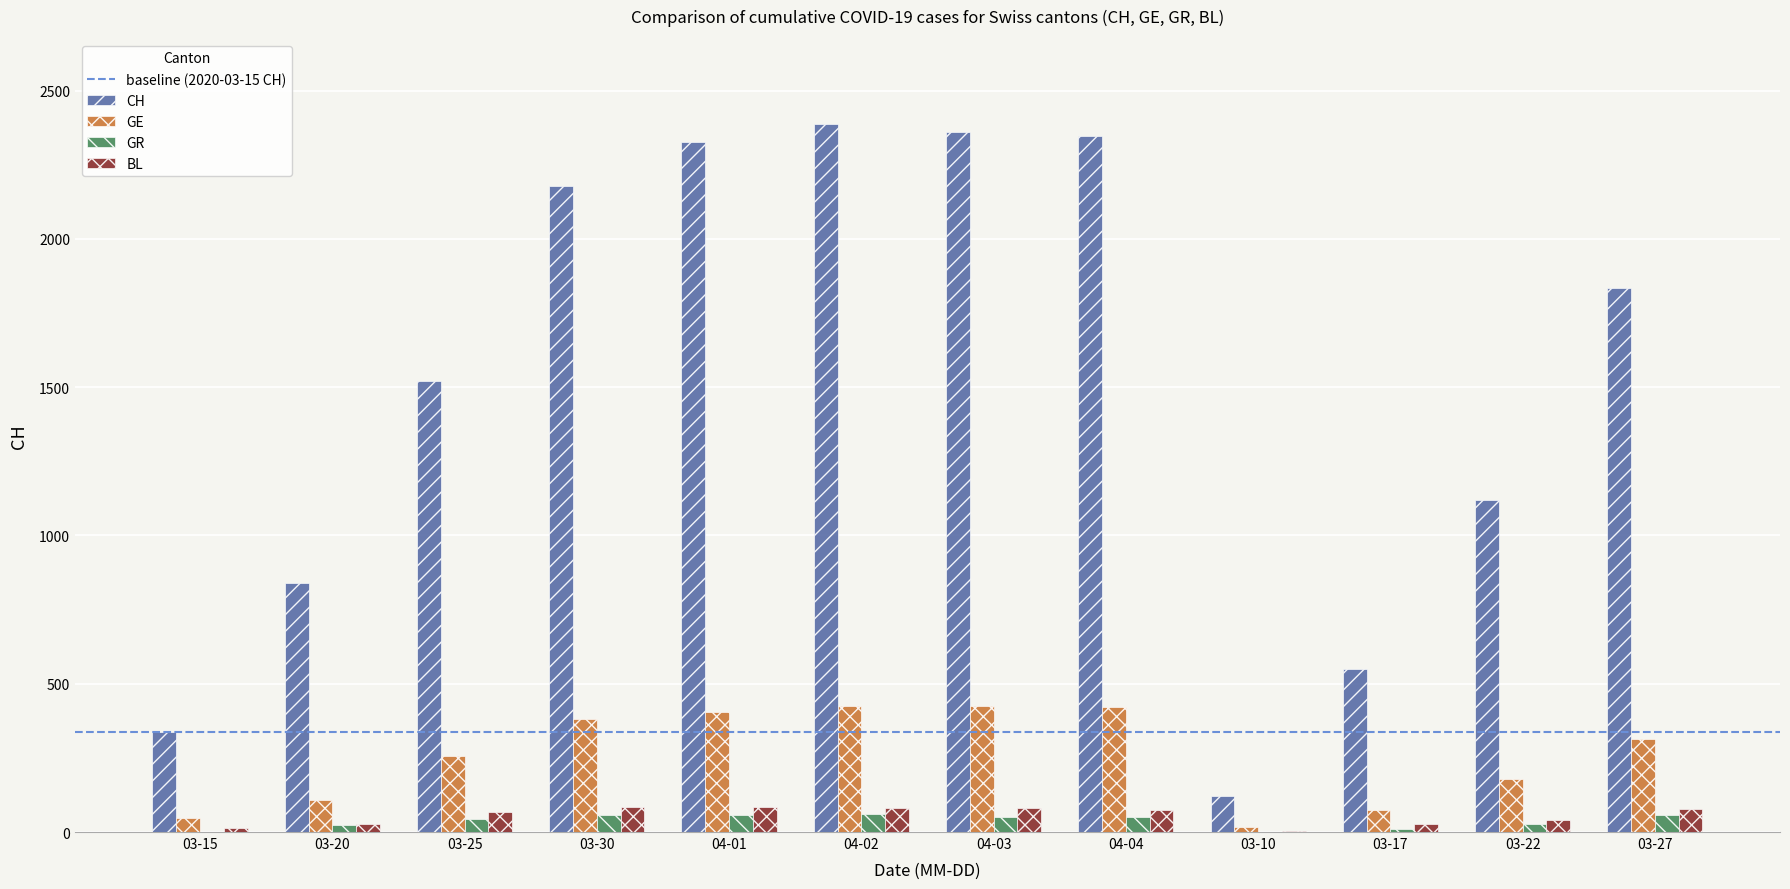

Which series changed the most between 03-17 and 03-27?

CH